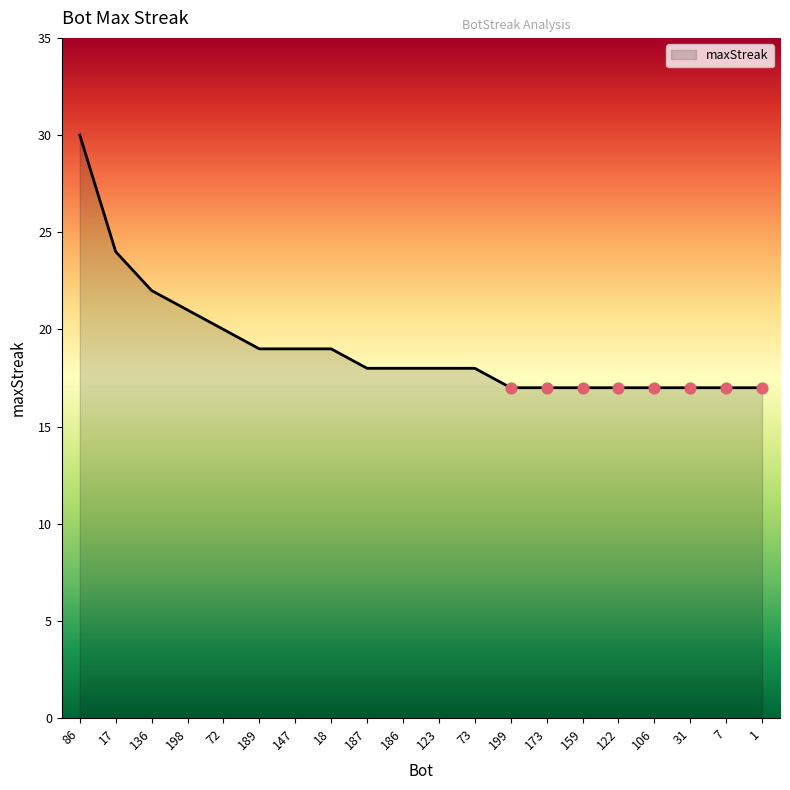

Between 159 and 189, which is larger?

189